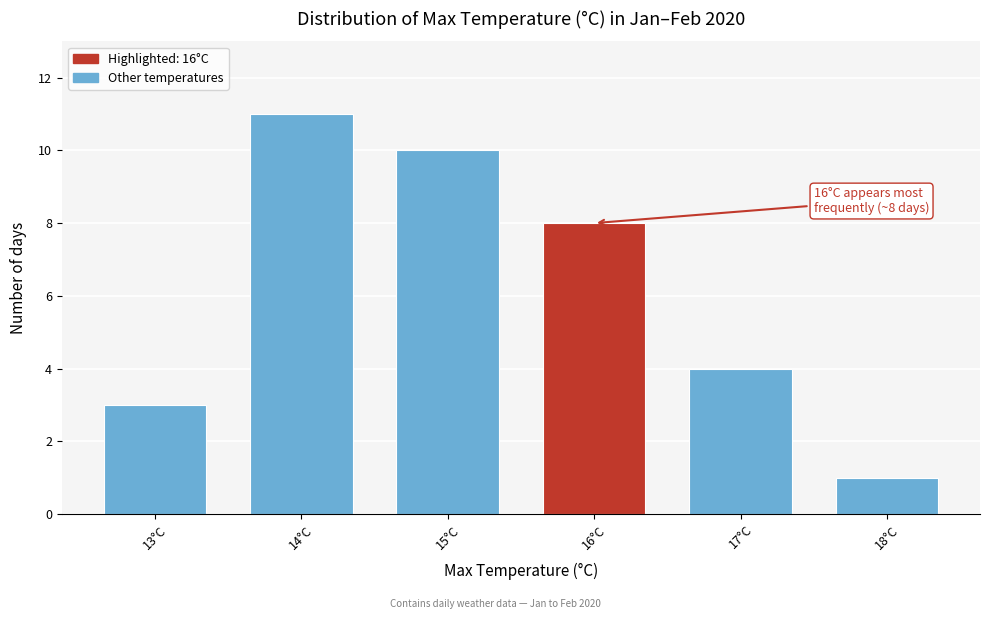

Reading left to right, list all the values displayed in this chart.

3	11	10	8	4	1